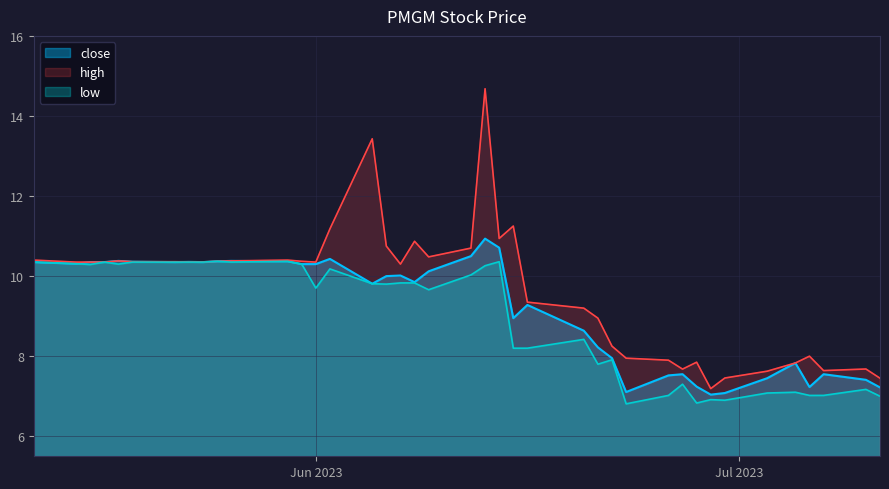

Which series has the largest range (max minus min)?

high